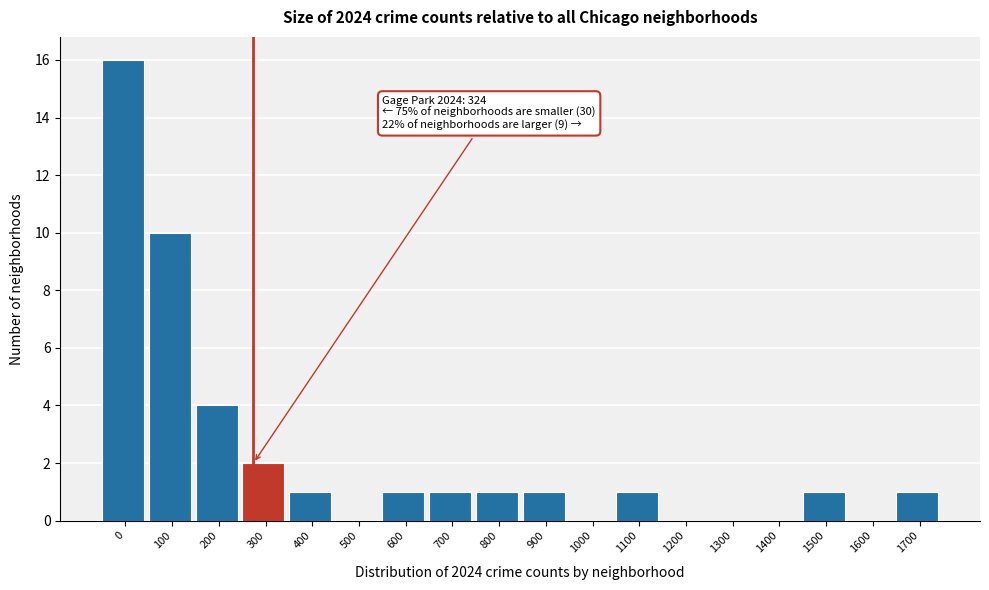

Reading left to right, extract all data points from this chart.

0=16	100=10	200=4	300=2	400=1	500=0	600=1	700=1	800=1	900=1	1000=0	1100=1	1200=0	1300=0	1400=0	1500=1	1600=0	1700=1